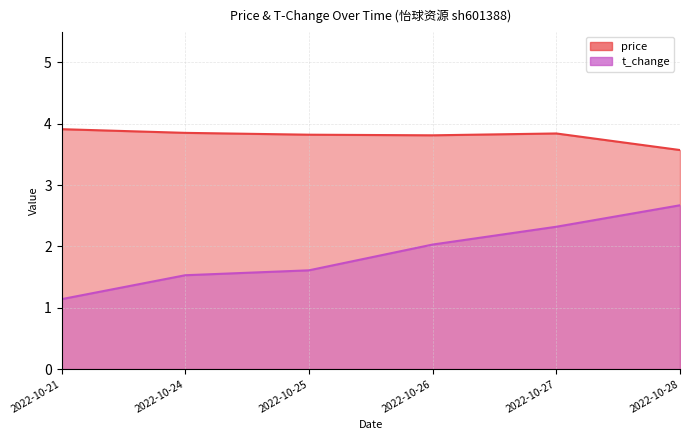

What is the sum of the price values at 2022-10-27 and 2022-10-28?

7.4